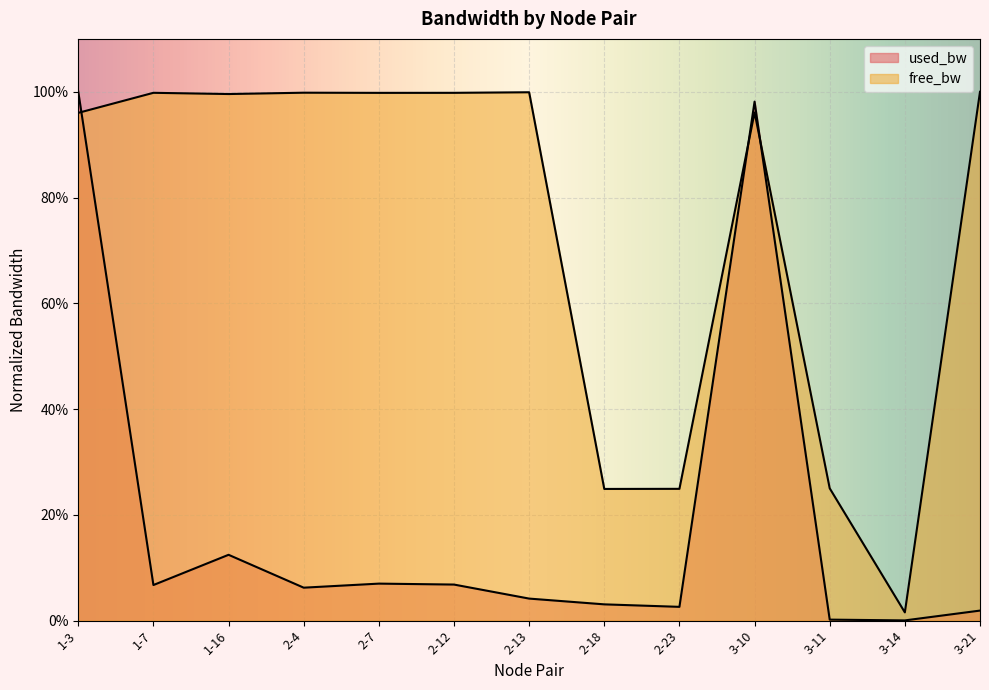

What is the difference between the second highest and second lowest values in the free_bw series?

0.8